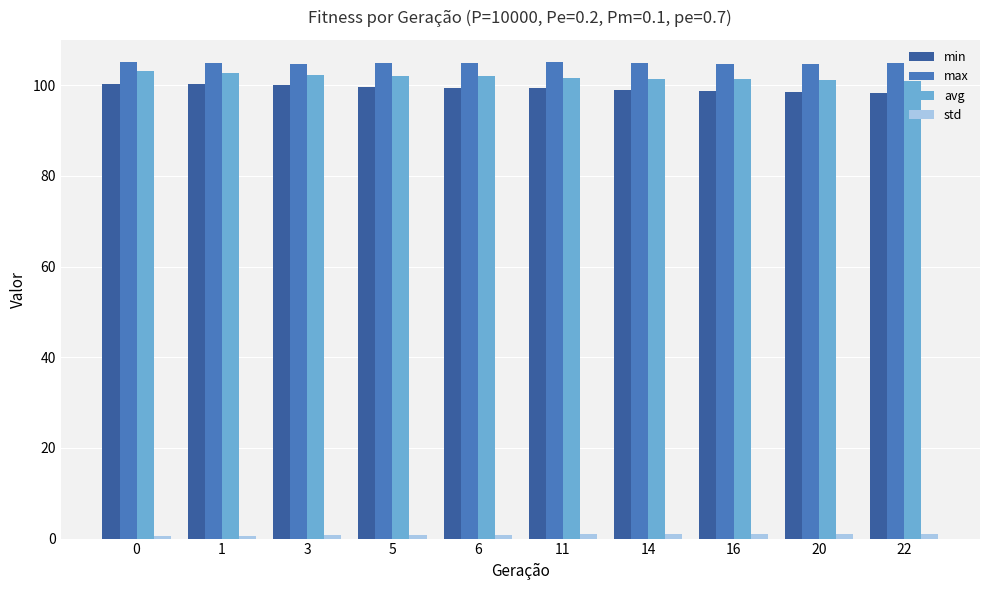

How many groups of bars are there?

10